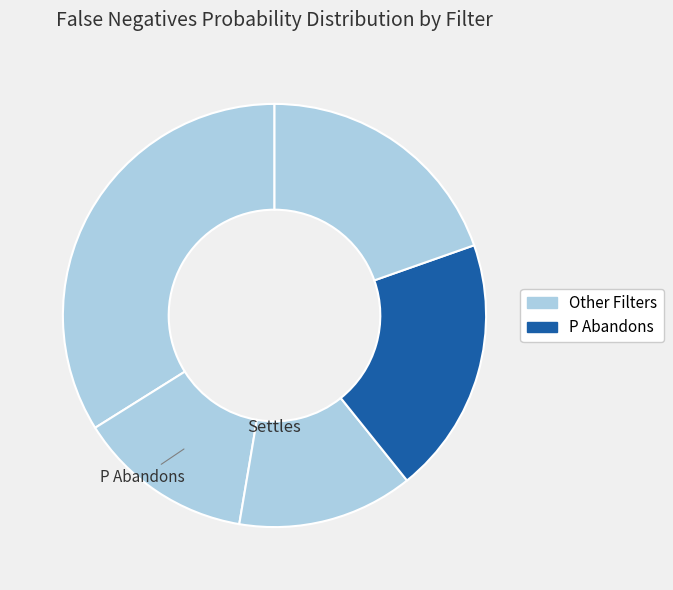

How many slices are in this pie chart?

5